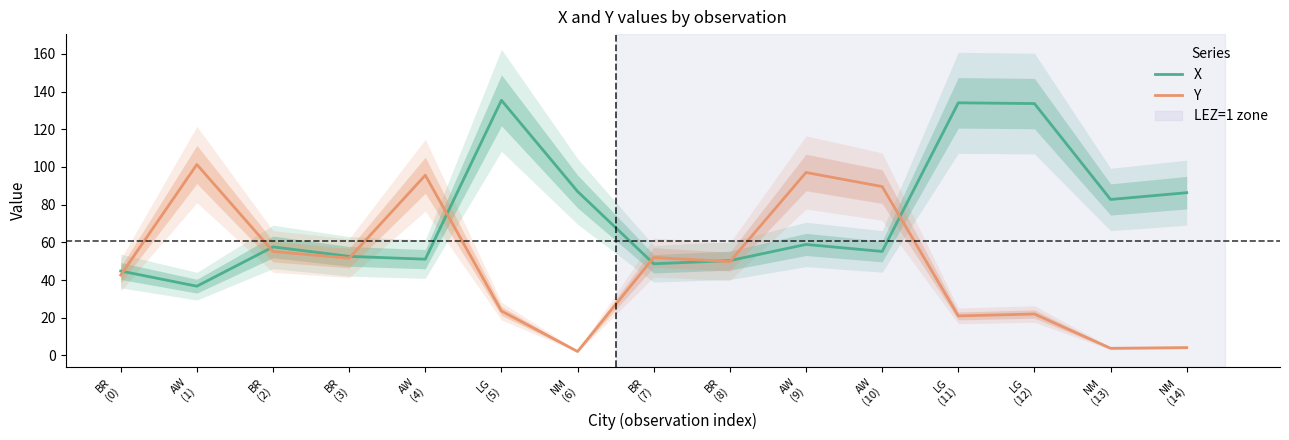

How many distinct data groups are displayed?

2